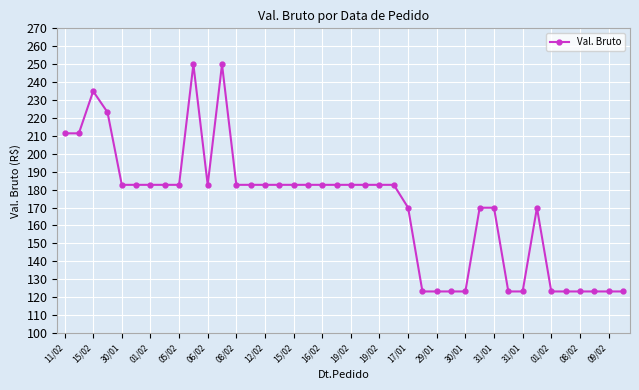

True or false: the data has more than 0 interior local peaks.

True